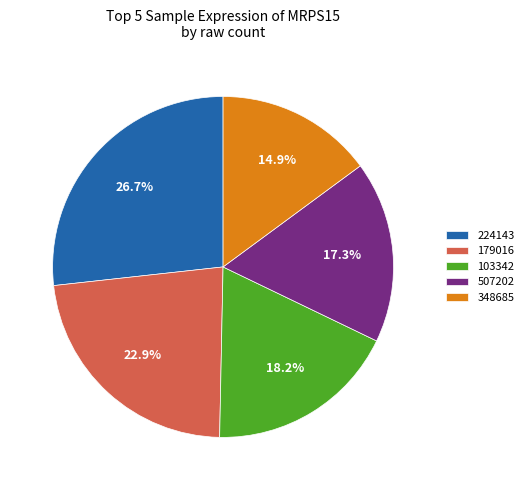

Rank the categories by value from highest to lowest.

224143, 179016, 103342, 507202, 348685